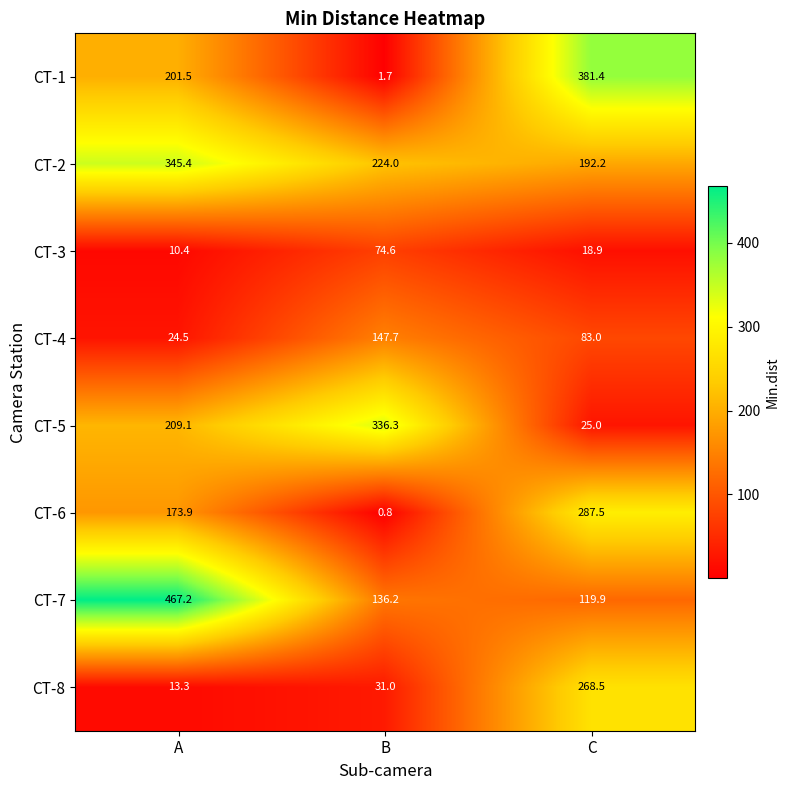

At B, list the series in order from largest to smallest.

CT-5, CT-2, CT-4, CT-7, CT-3, CT-8, CT-1, CT-6